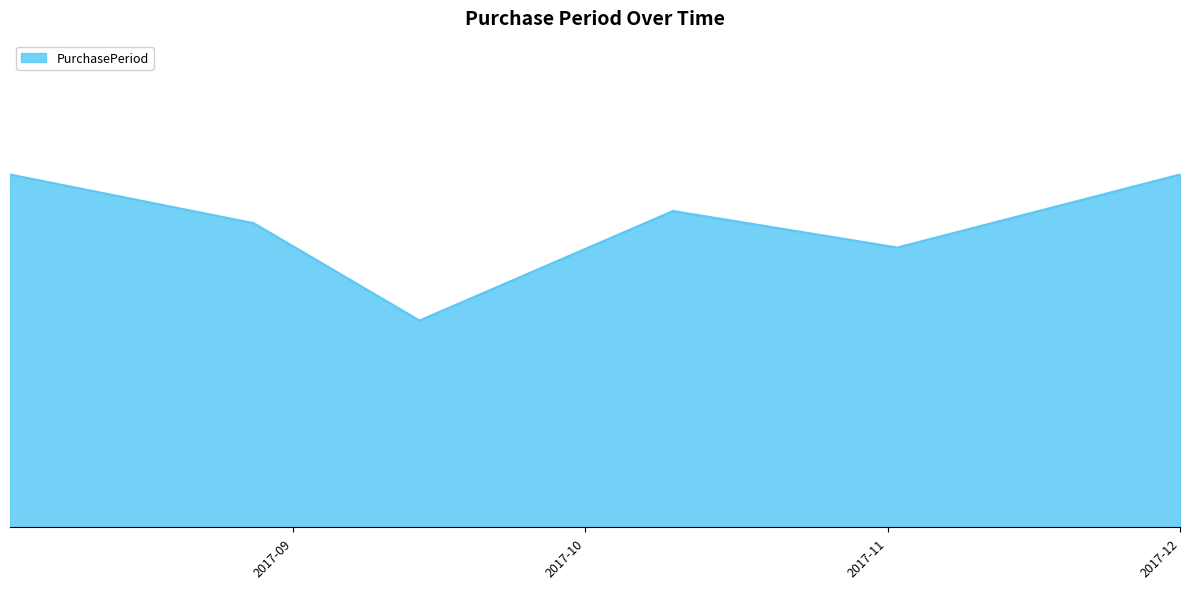

Is this an area chart (filled region under the line)?

Yes